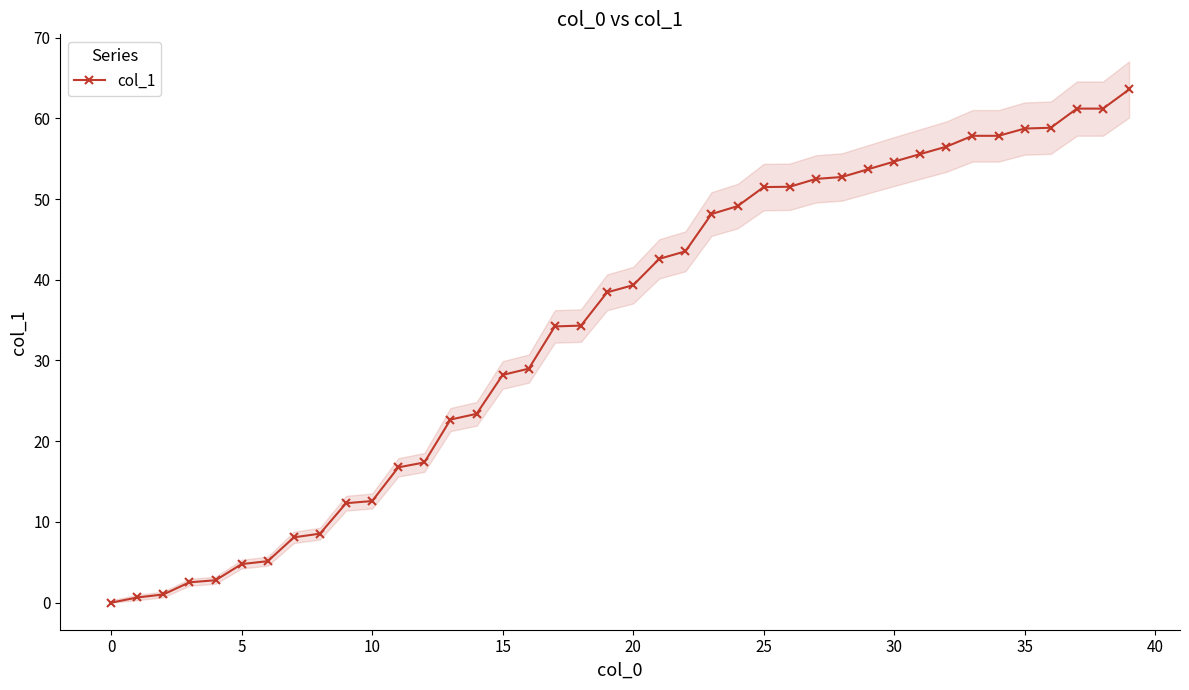

What is the label of the 17th point from the right?

23